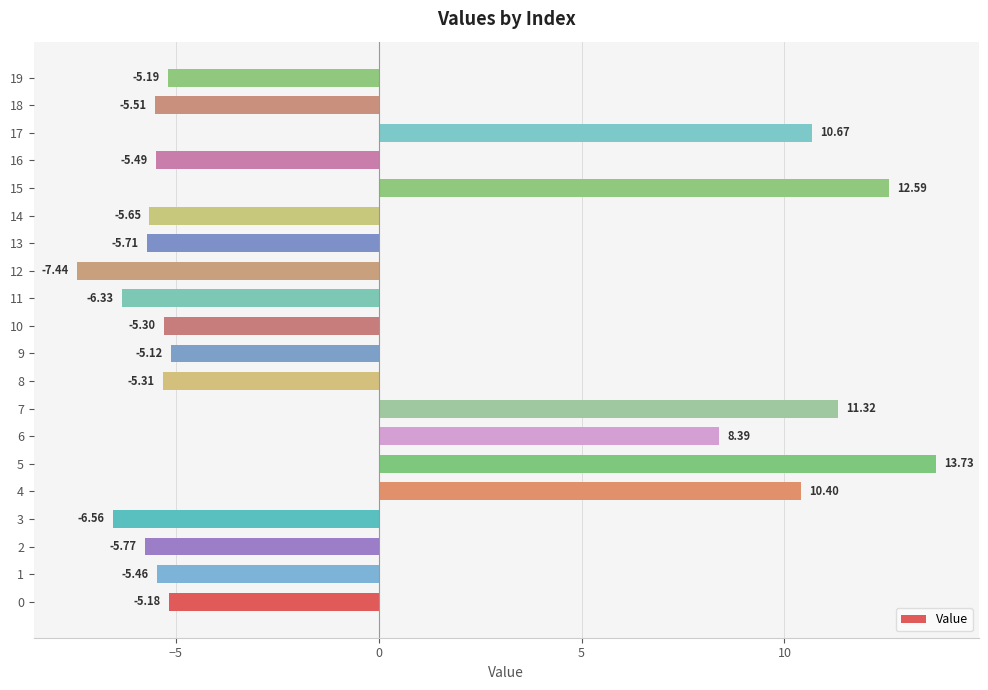

How many data points are less than -5?

14